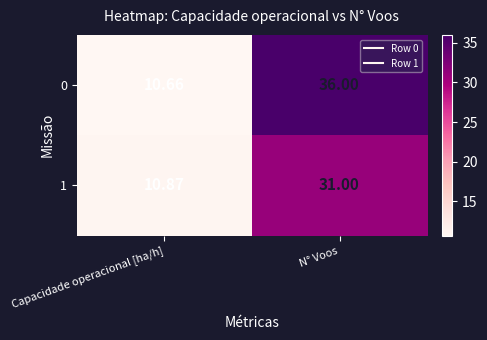

At which category is the sum across all series the highest?

N° Voos